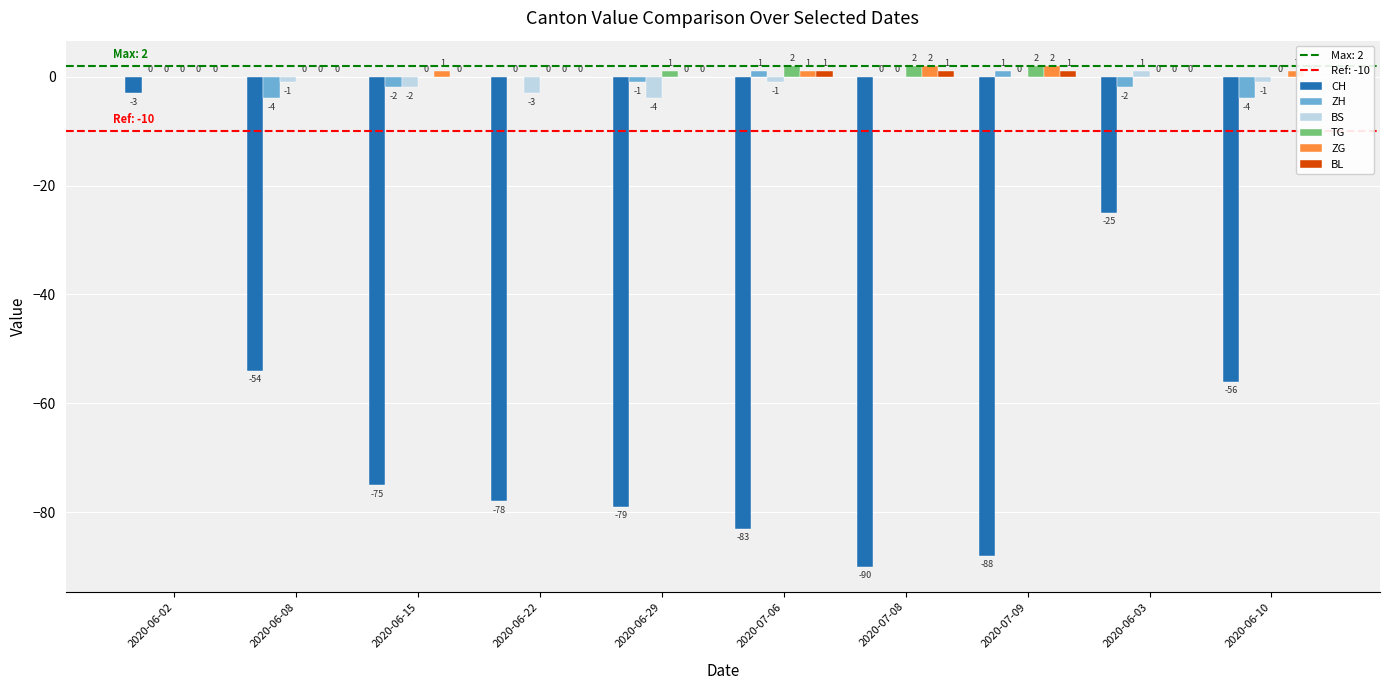

Is it true that CH equals -117 at 2020-06-15?

False